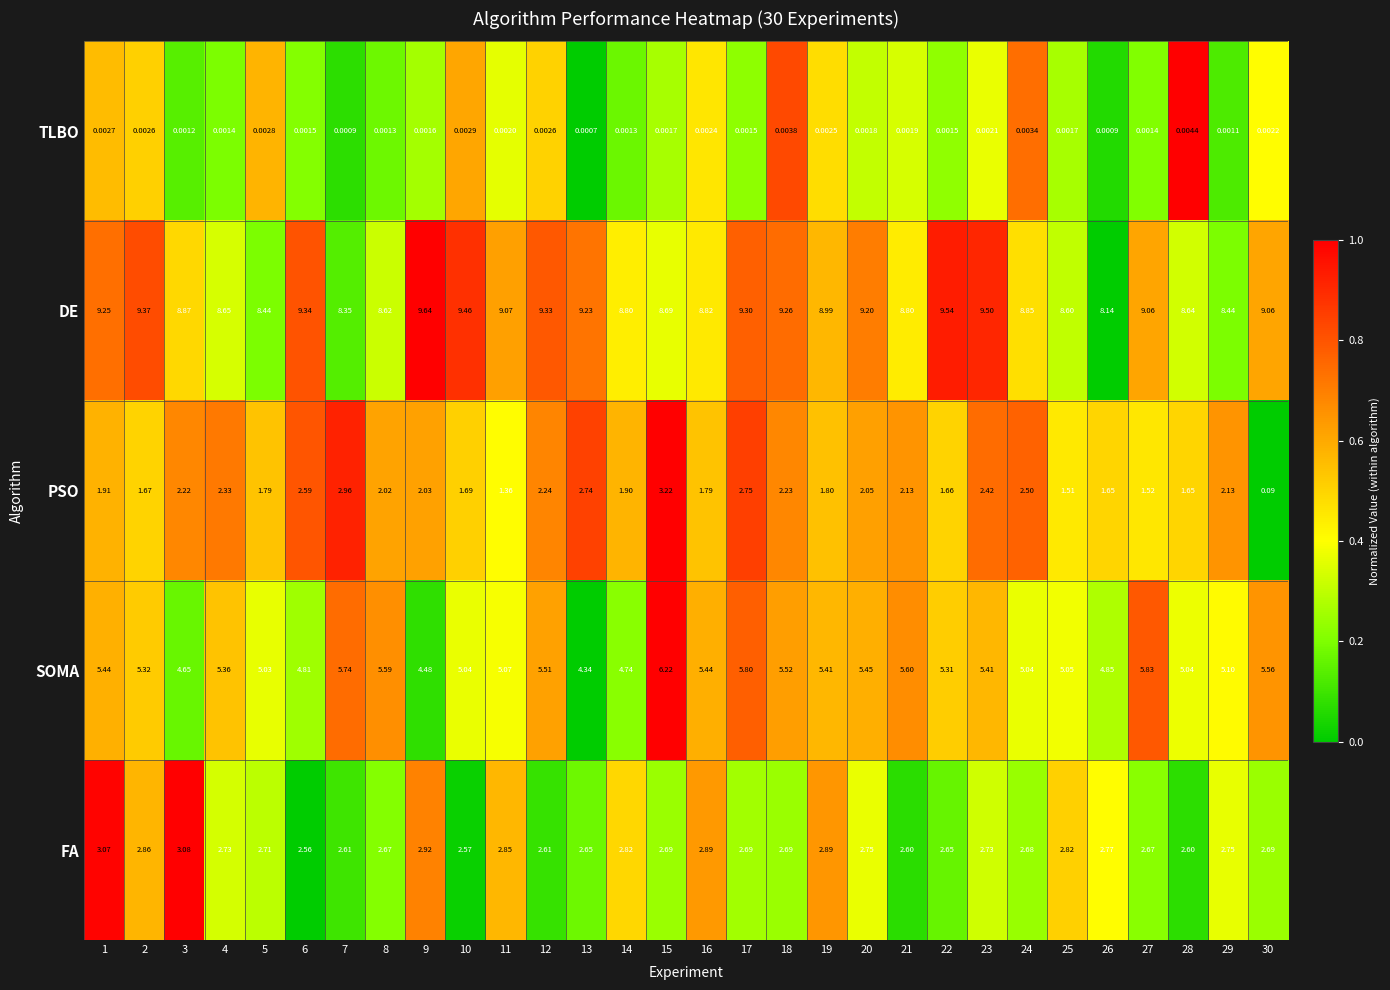

Which series has the largest total across all categories?

DE